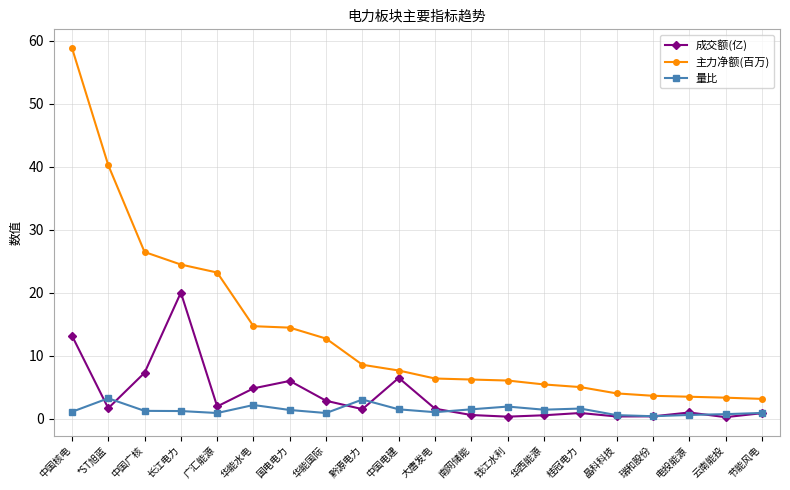

What are all the series names shown in the legend?

成交额(亿), 主力净额(百万), 量比